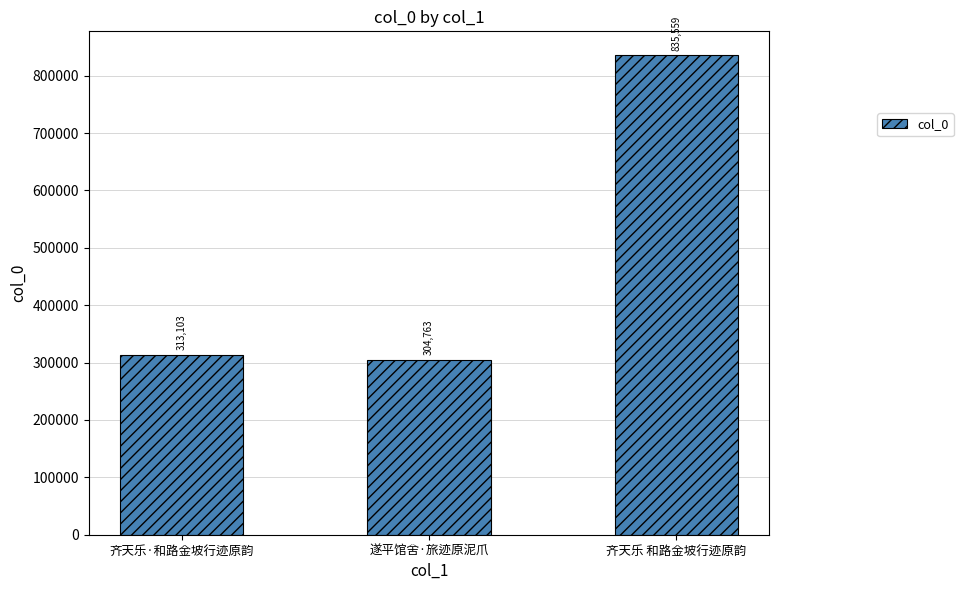

What is the minimum value shown in the chart?

304763